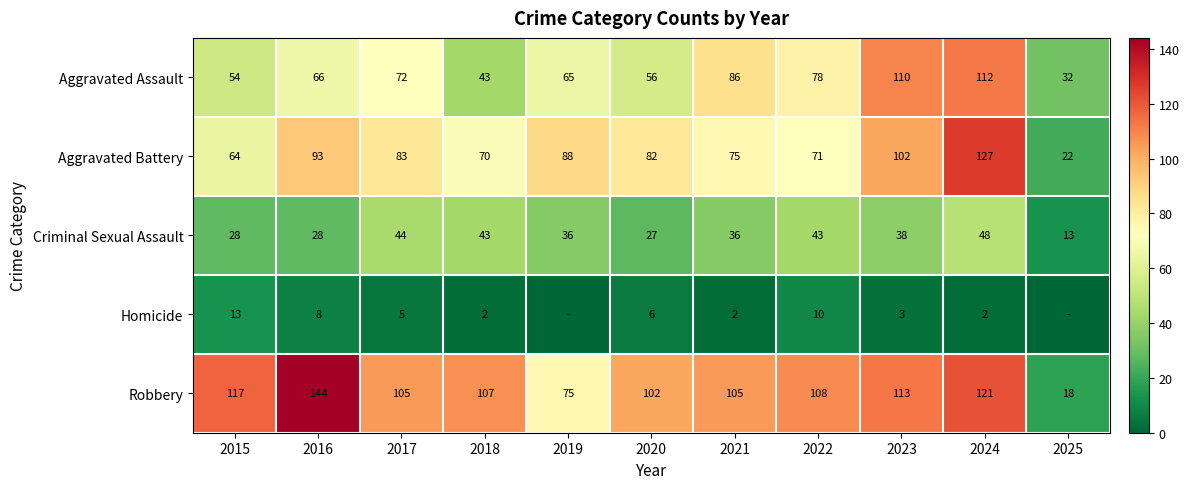

Is it true that Homicide equals 5 at 2017?

True